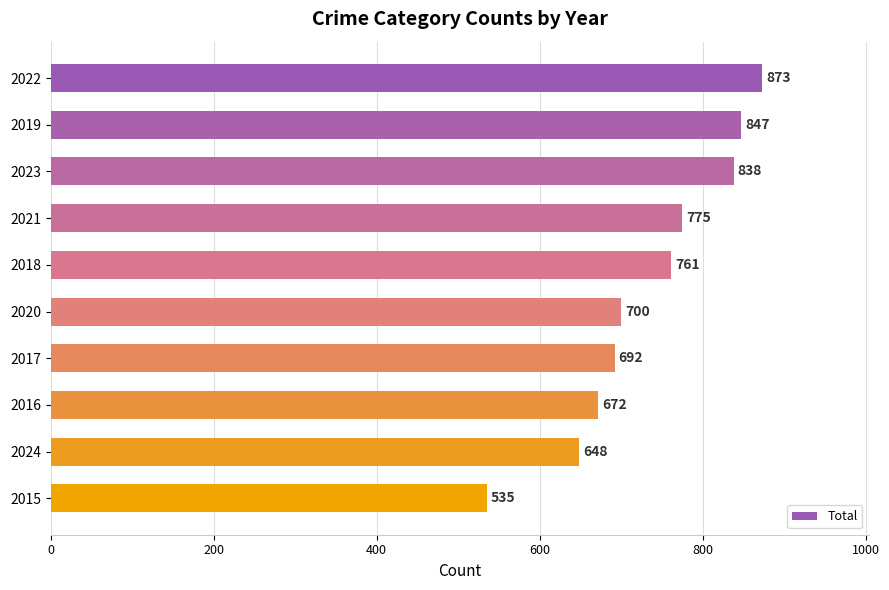

List the labels in order of value, smallest first.

2015, 2024, 2016, 2017, 2020, 2018, 2021, 2023, 2019, 2022